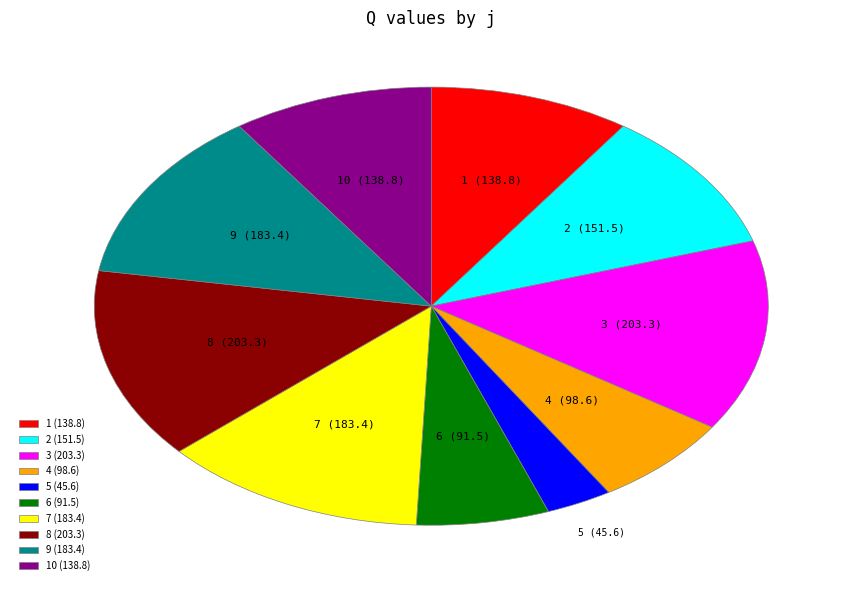

Does any single category account for the majority?

No